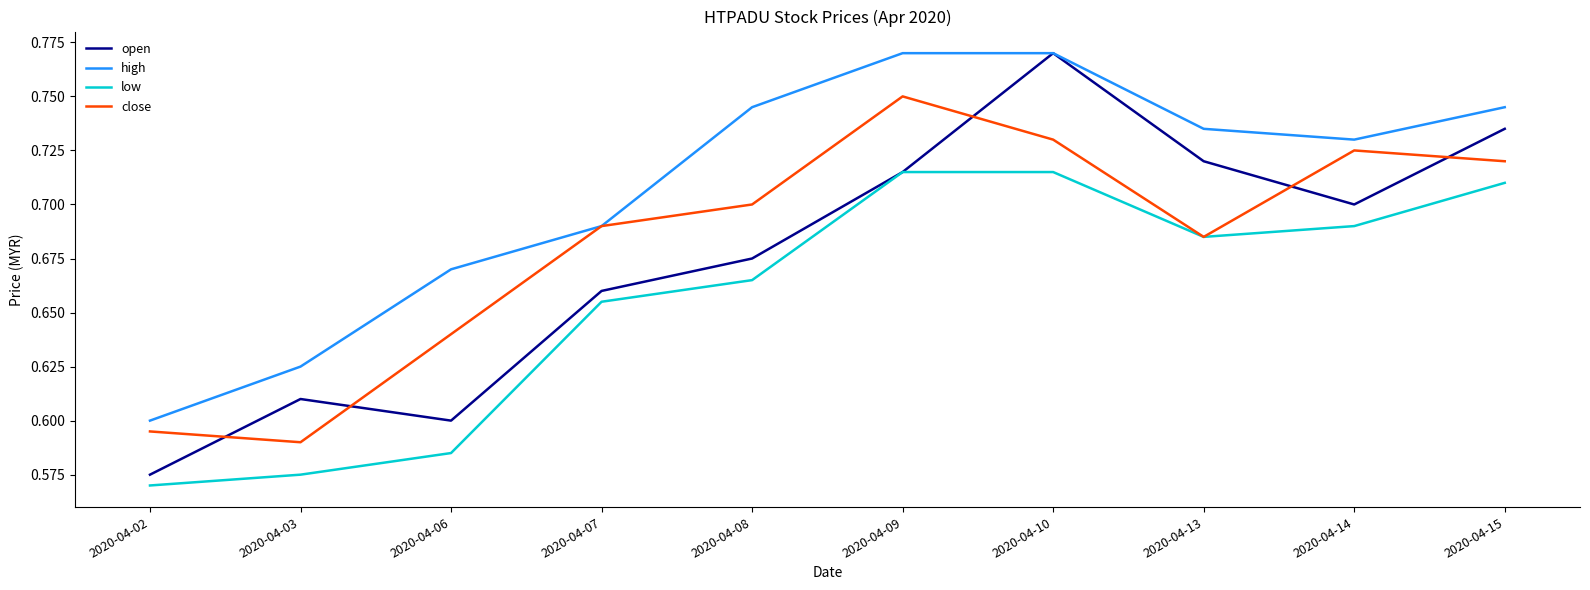

True or false: high and low intersect in this chart.

False